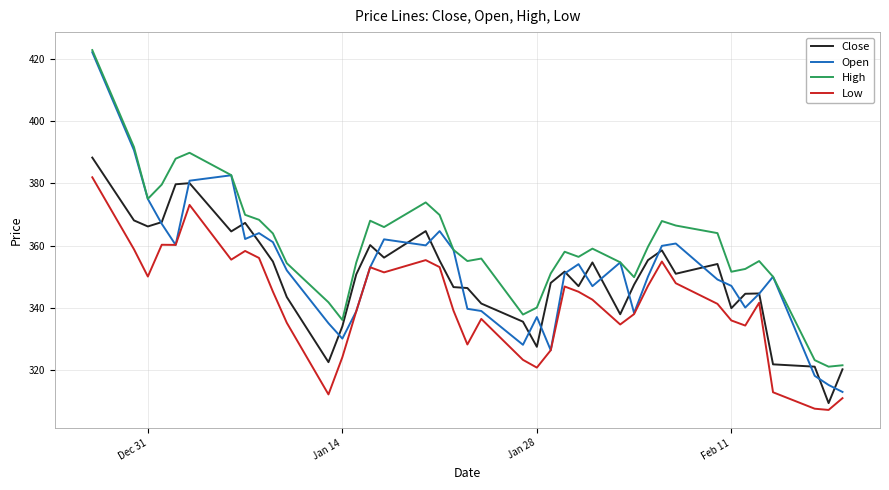

What is the smallest value displayed?

307.0